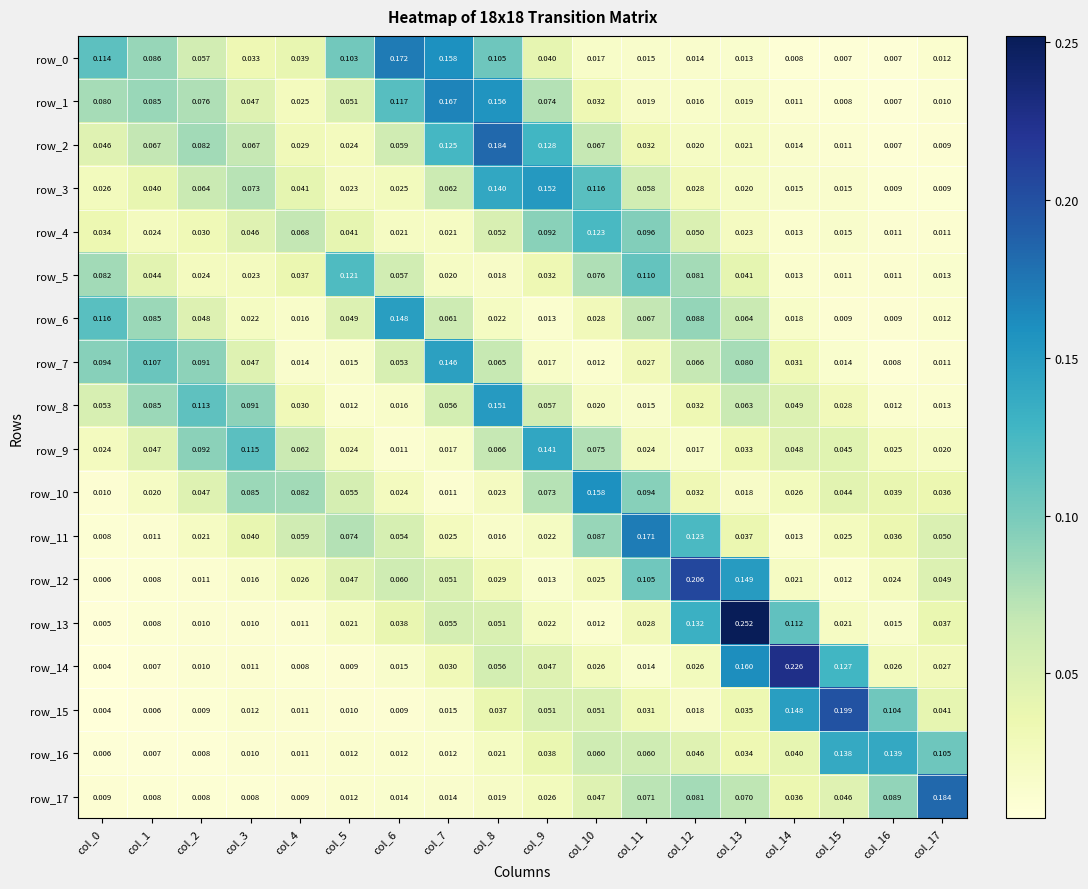

What is the sum of all row_16 values?

0.8